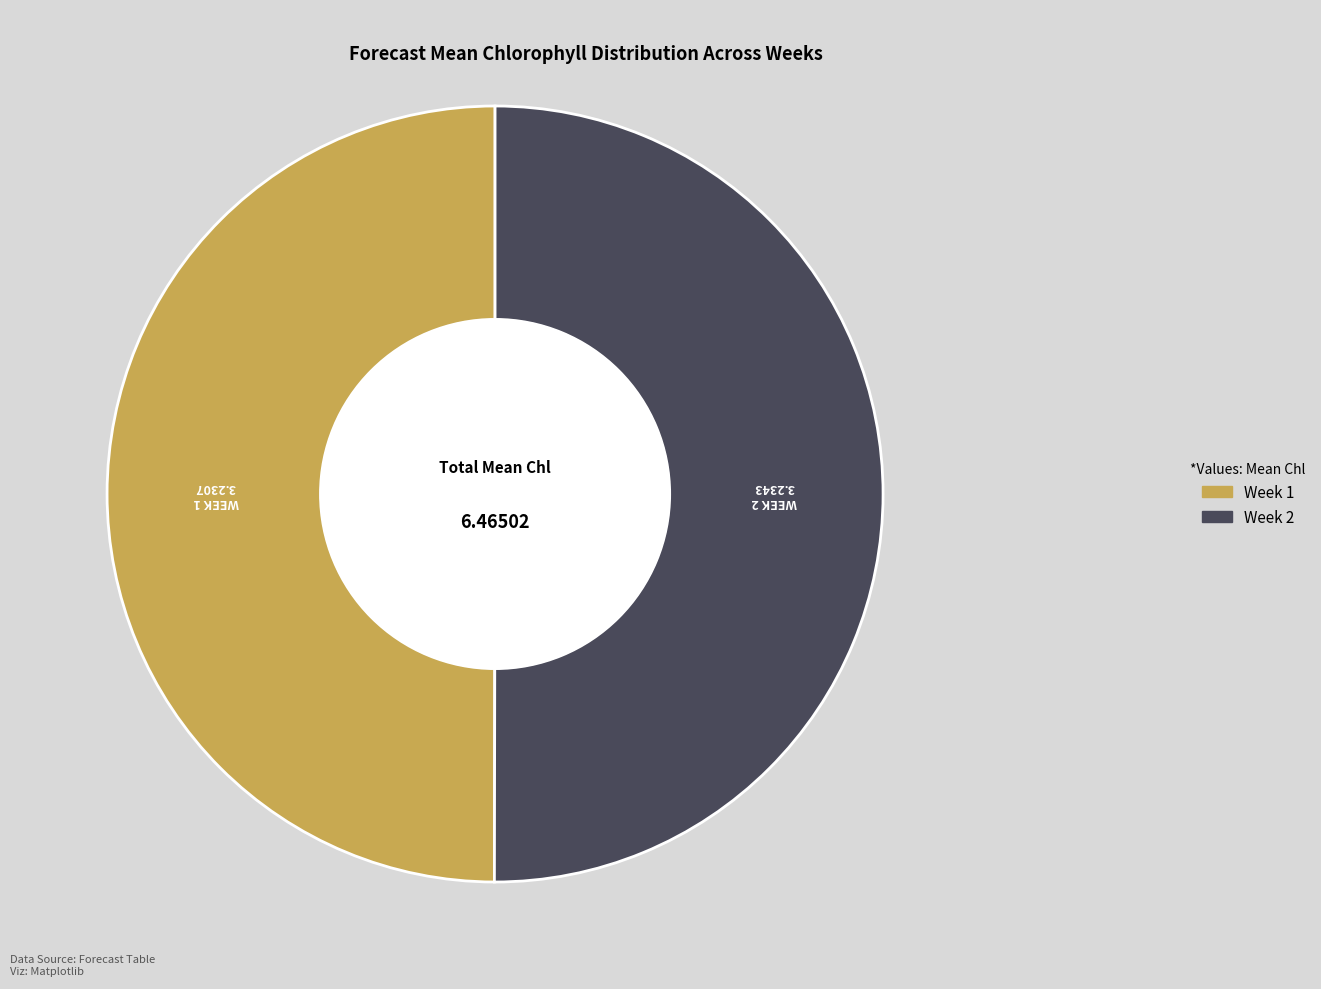

Count the number of slices in the pie.

2